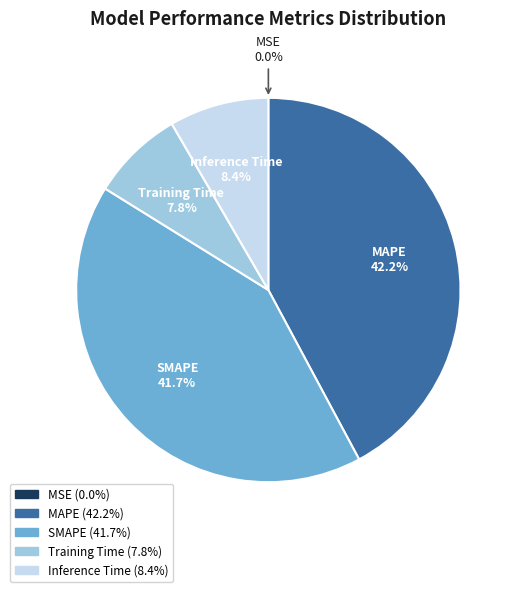

True or false: SMAPE accounts for 42% of the total.

True